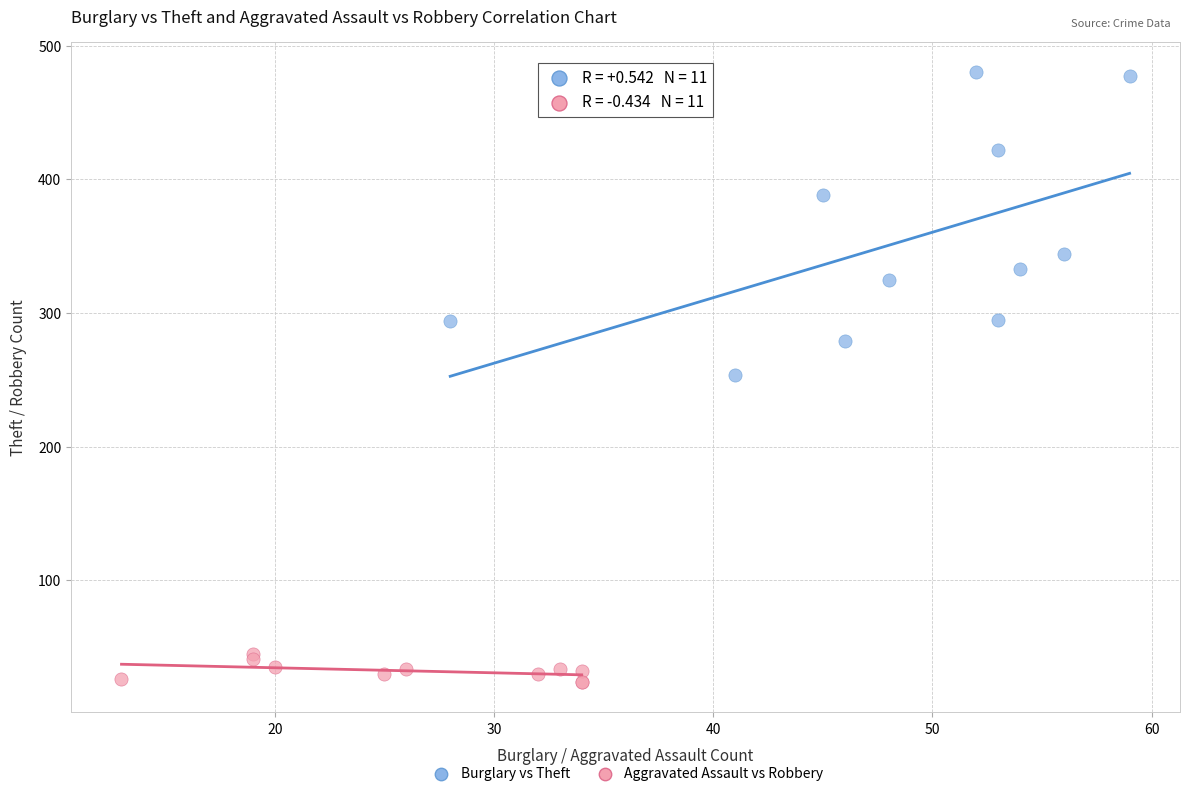

Which series reaches the maximum Y coordinate?

Burglary vs Theft